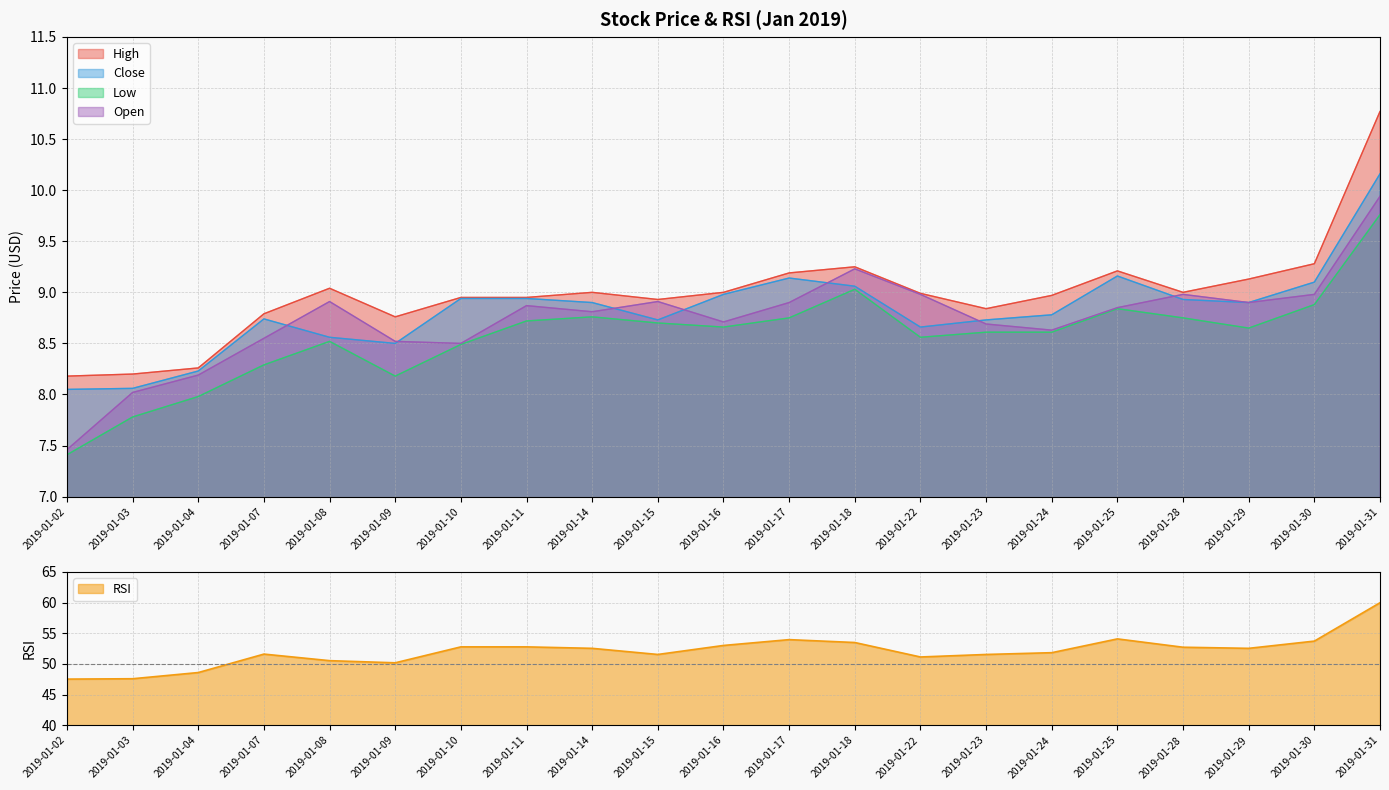

Which series has the largest range (max minus min)?

RSI